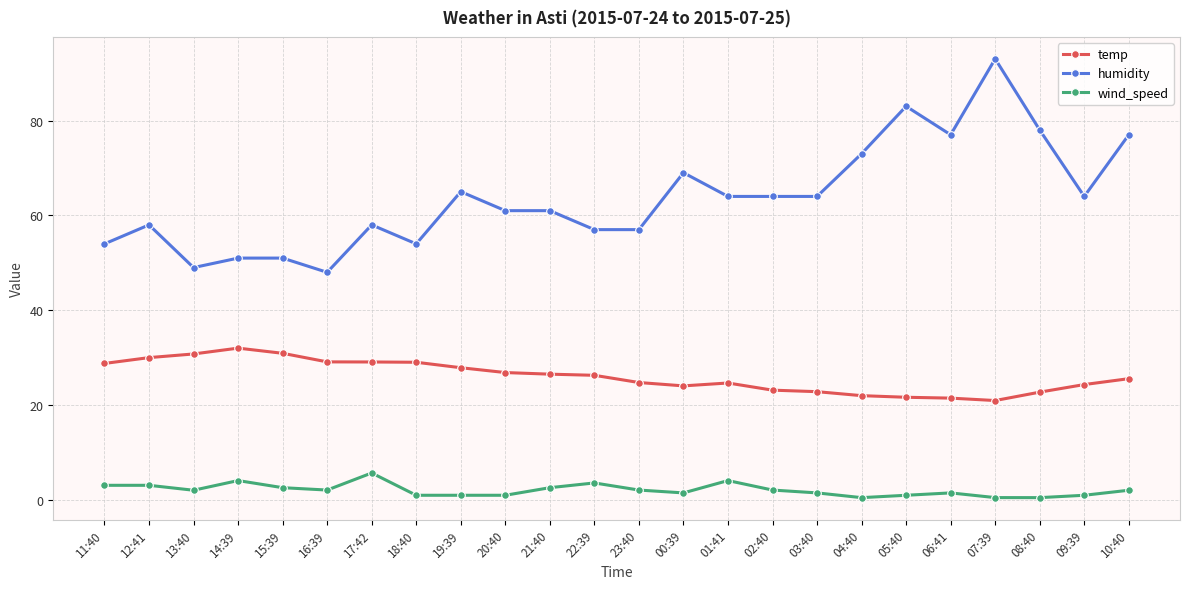

True or false: humidity has more than 2 points higher than both neighbors.

True